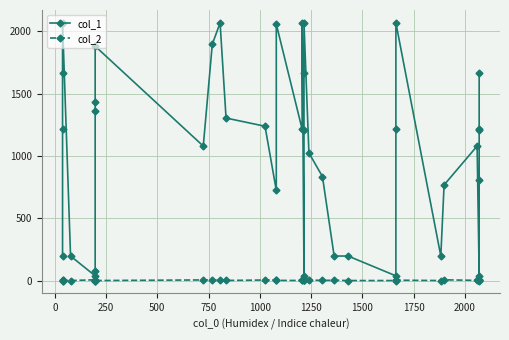

Does the chart display data point markers on the line(s)?

Yes